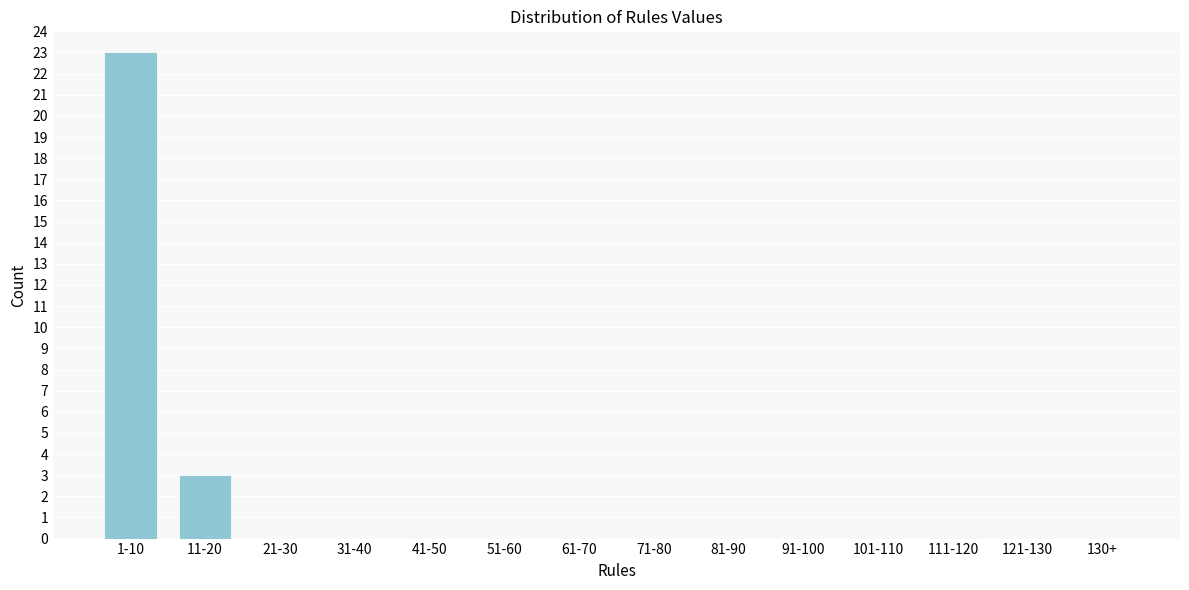

Reading right to left, what are all the values shown in this chart?

130+=0	121-130=0	111-120=0	101-110=0	91-100=0	81-90=0	71-80=0	61-70=0	51-60=0	41-50=0	31-40=0	21-30=0	11-20=3	1-10=23